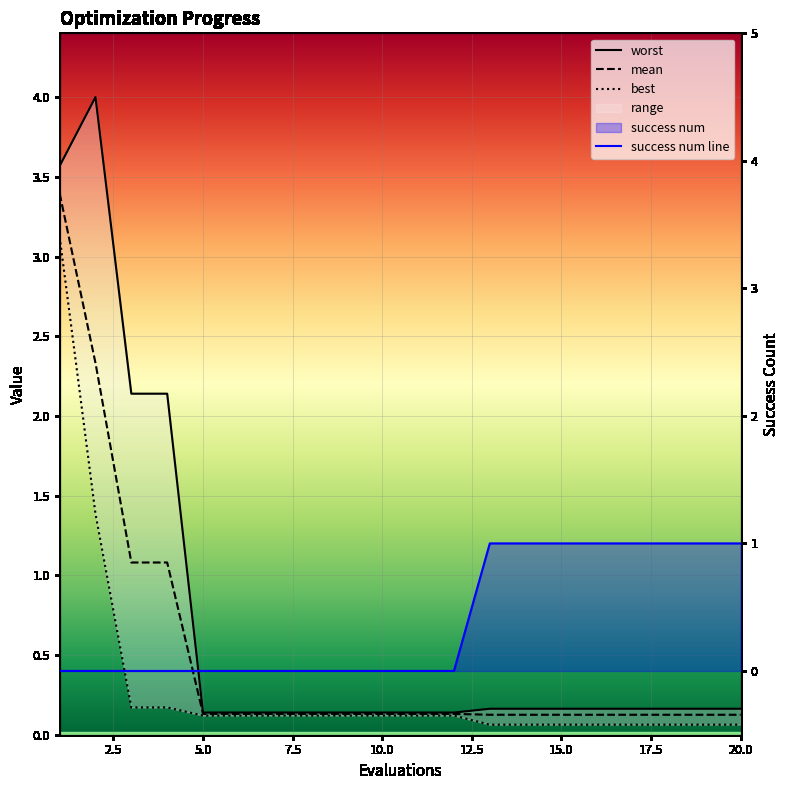

What is the spread (max minus min) of values at 13?

0.9